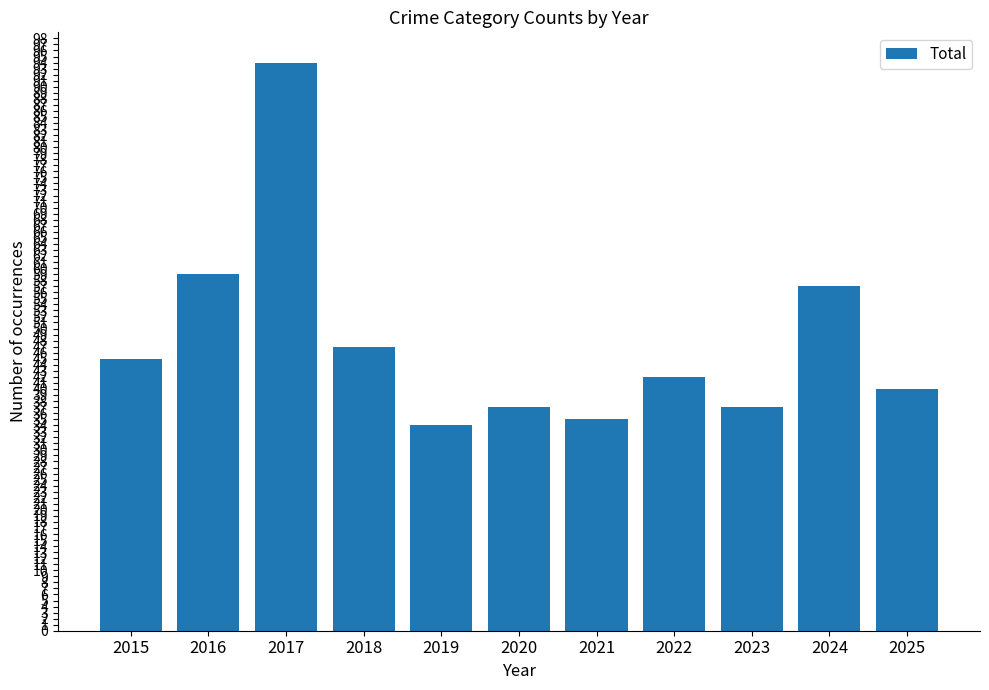

How many values are below 42?

5